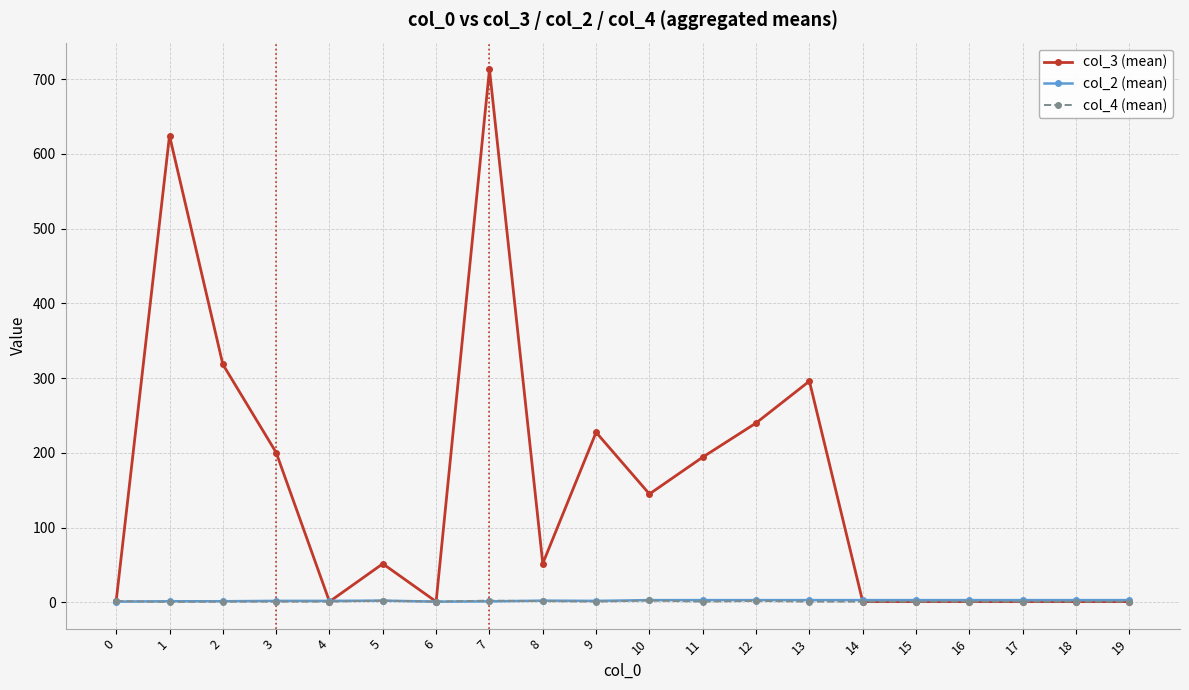

What is the maximum value shown in the chart?

713.3